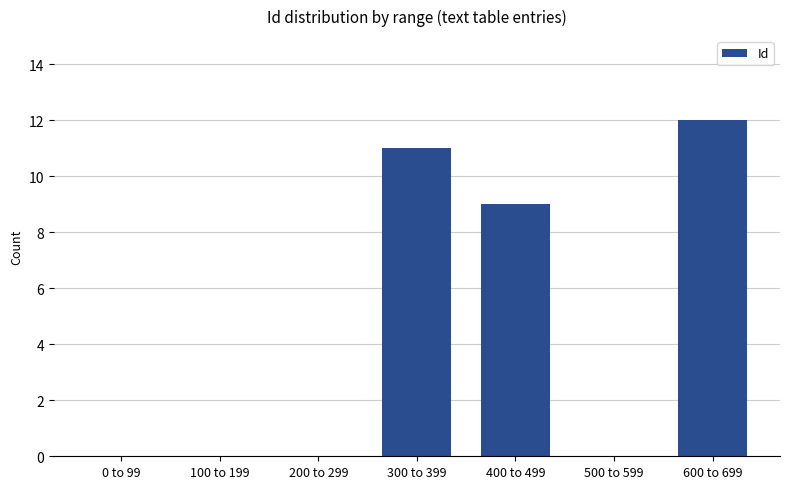

How many data points does each series have?

7